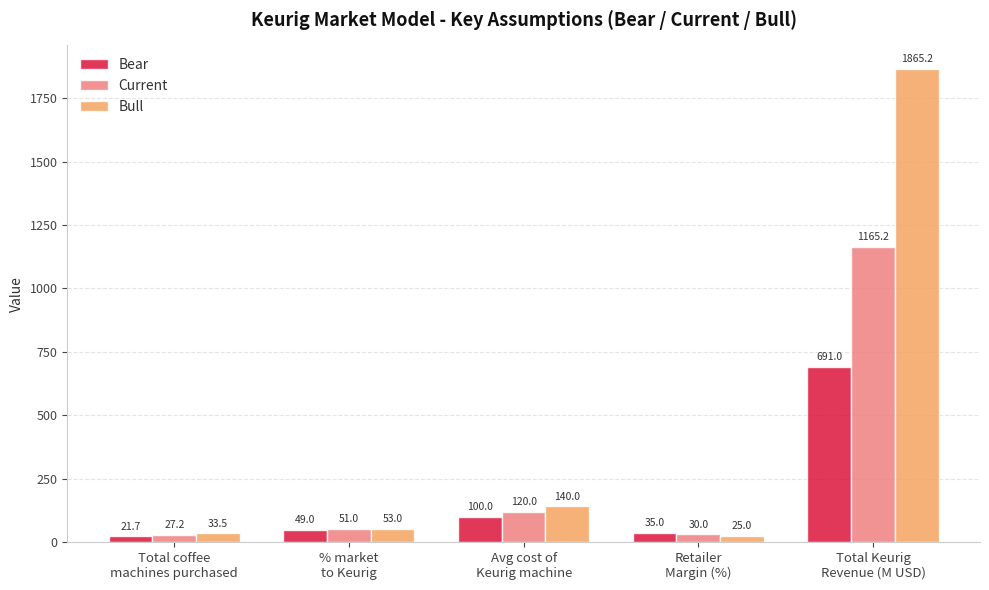

The Current series shows 120.0 at Avg cost of
Keurig machine. True or false?

True